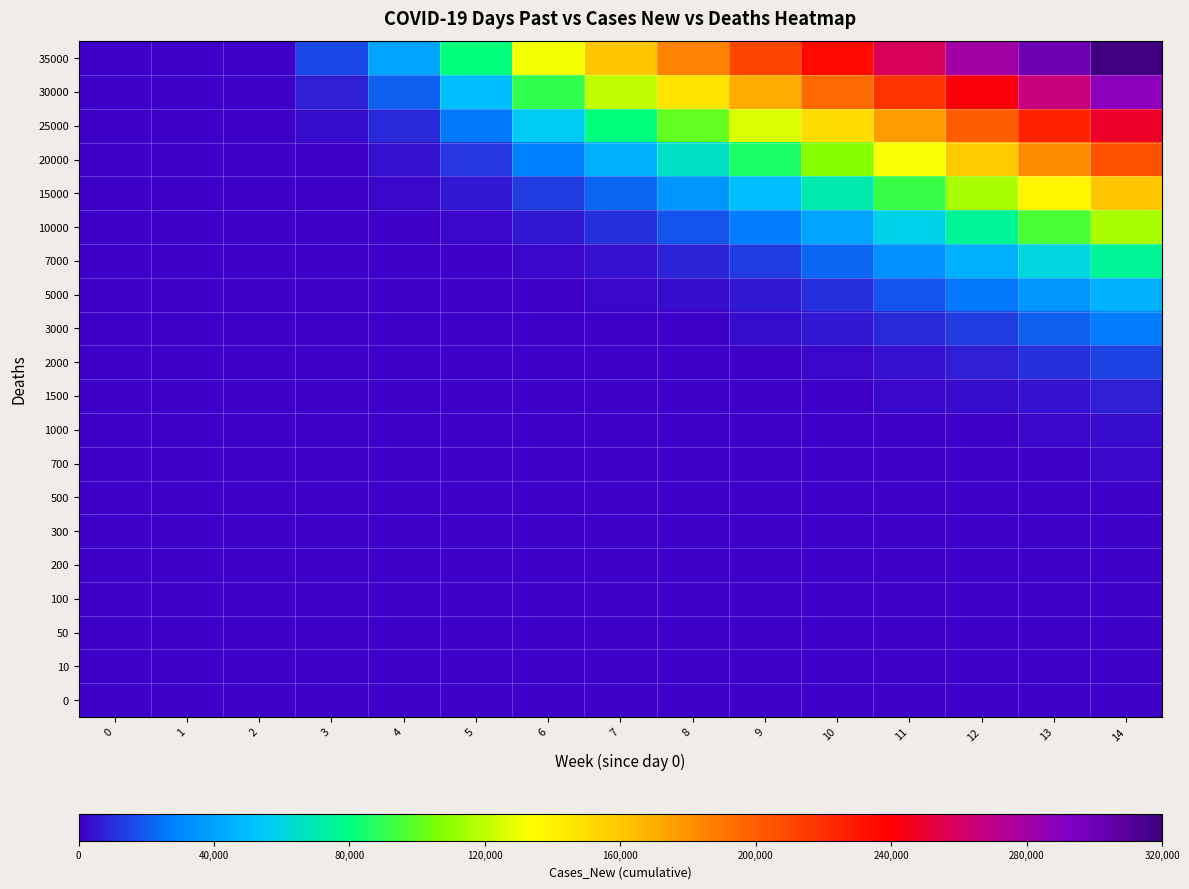

What is the spread (max minus min) of values at 6?

130000